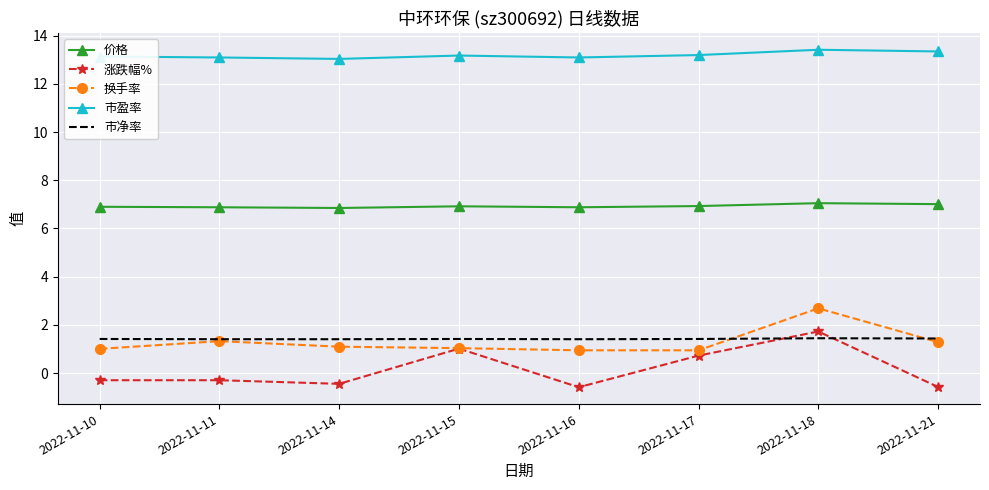

What are all the series names shown in the legend?

价格, 涨跌幅%, 换手率, 市盈率, 市净率